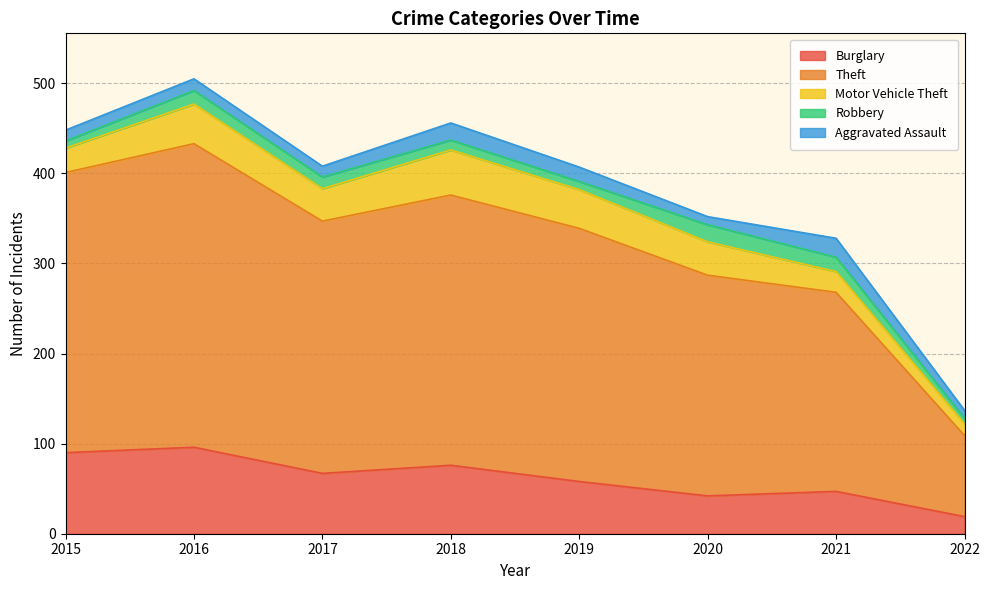

True or false: Motor Vehicle Theft and Theft intersect in this chart.

False